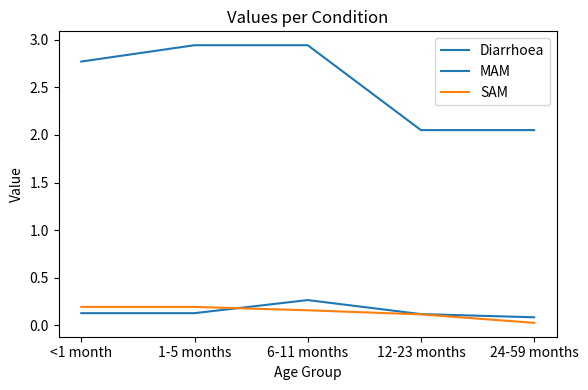

Does the chart display data point markers on the line(s)?

No